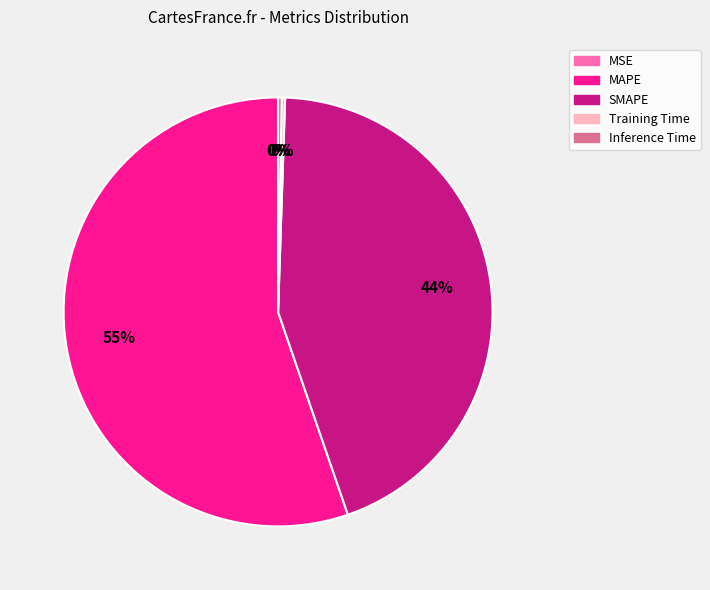

Is it true that MAPE is 41% of the pie?

False